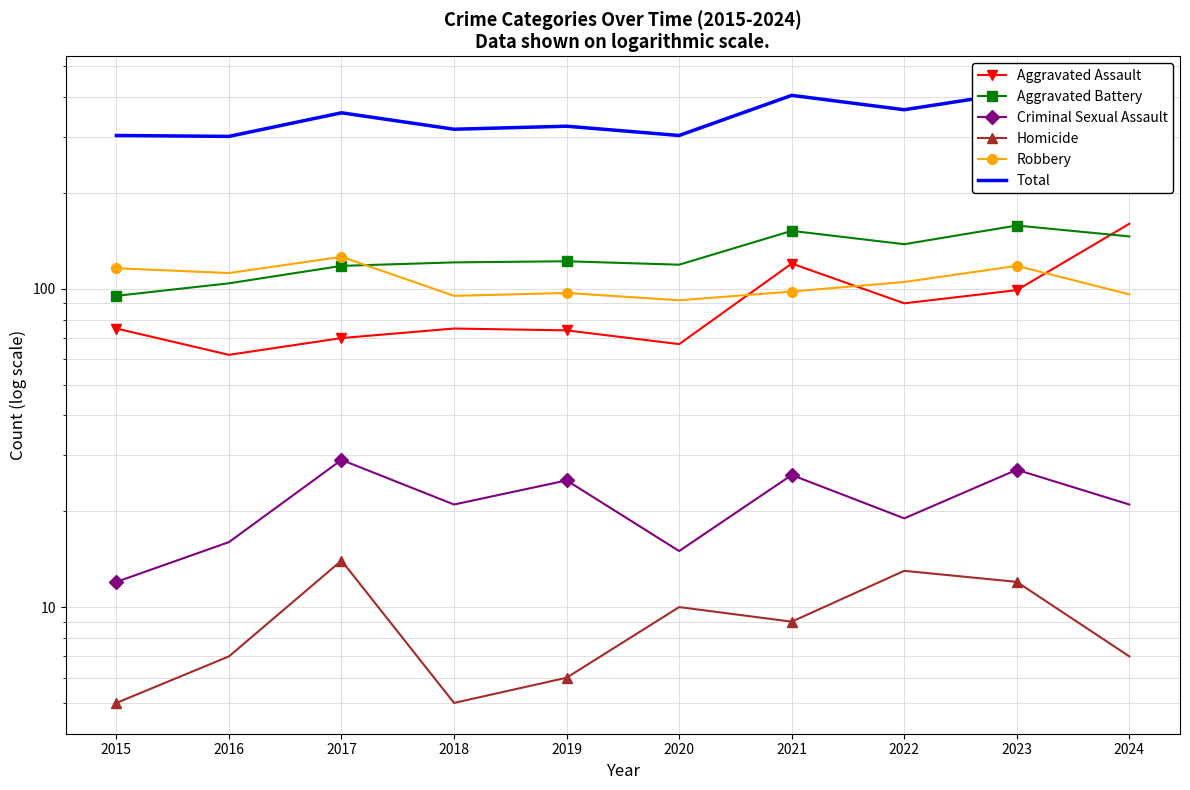

Reading right to left, what are all the values shown in this chart?

Aggravated Assault: 2024=160	2023=99	2022=90	2021=120	2020=67	2019=74	2018=75	2017=70	2016=62	2015=75
Aggravated Battery: 2024=146	2023=158	2022=138	2021=152	2020=119	2019=122	2018=121	2017=118	2016=104	2015=95
Criminal Sexual Assault: 2024=21	2023=27	2022=19	2021=26	2020=15	2019=25	2018=21	2017=29	2016=16	2015=12
Homicide: 2024=7	2023=12	2022=13	2021=9	2020=10	2019=6	2018=5	2017=14	2016=7	2015=5
Robbery: 2024=96	2023=118	2022=105	2021=98	2020=92	2019=97	2018=95	2017=126	2016=112	2015=116
Total: 2024=430	2023=414	2022=365	2021=405	2020=303	2019=324	2018=317	2017=357	2016=301	2015=303